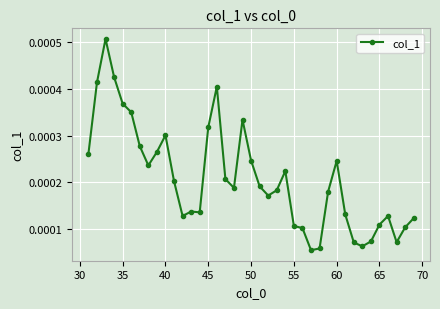

True or false: there are more than 0 points higher than both neighbors.

True